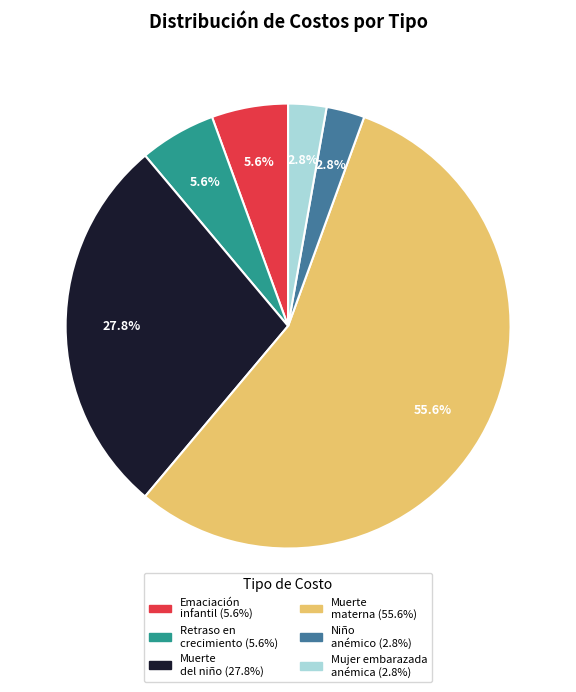

Is there a majority slice in this chart?

Yes